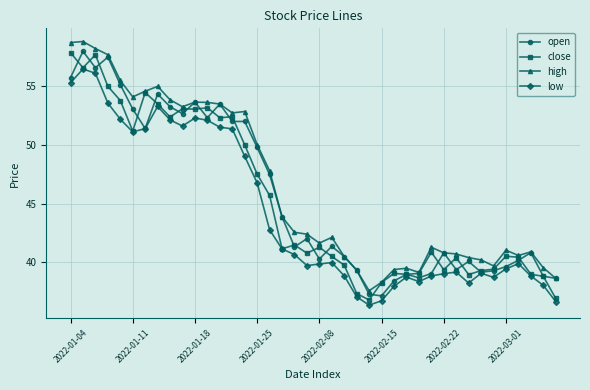

What is the smallest value displayed?

36.3